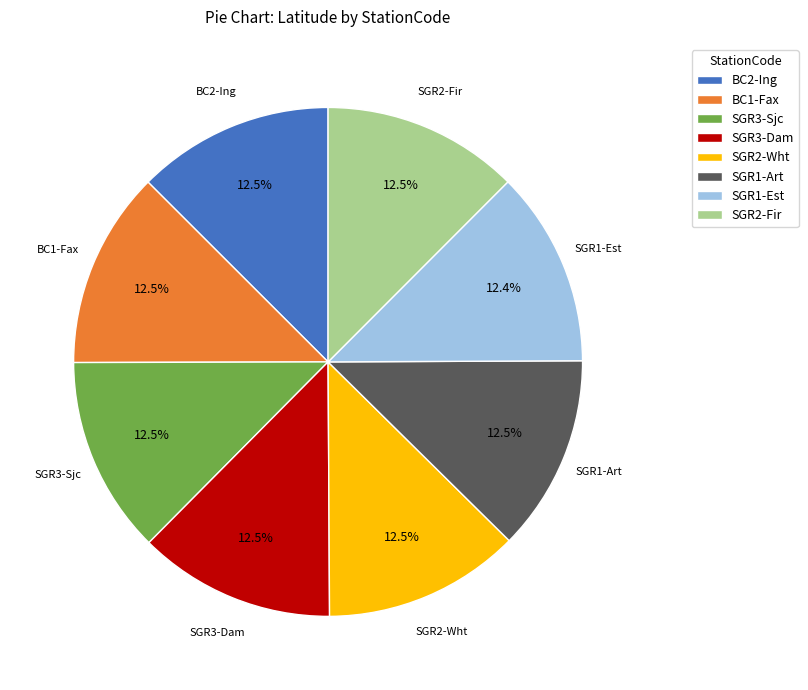

How many segments does this pie chart have?

8